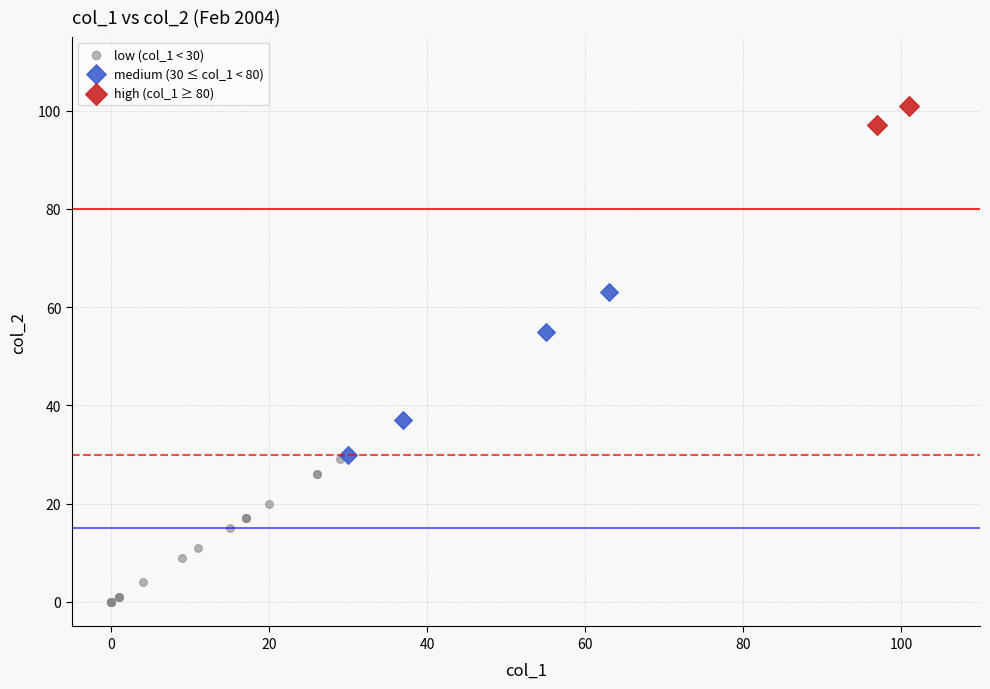

Which series contains the lowest Y value?

low (col_1 < 30)